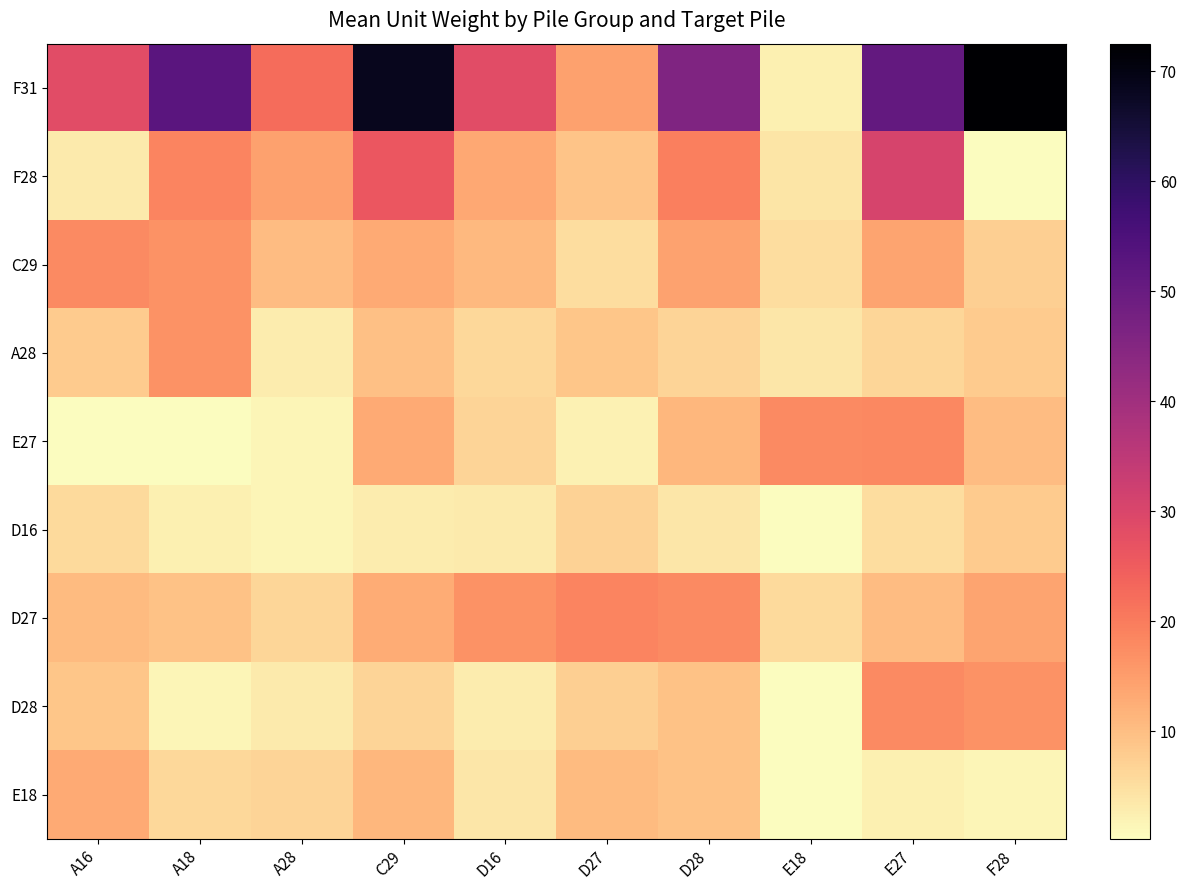

At how many categories does at least one series exceed 13?

10